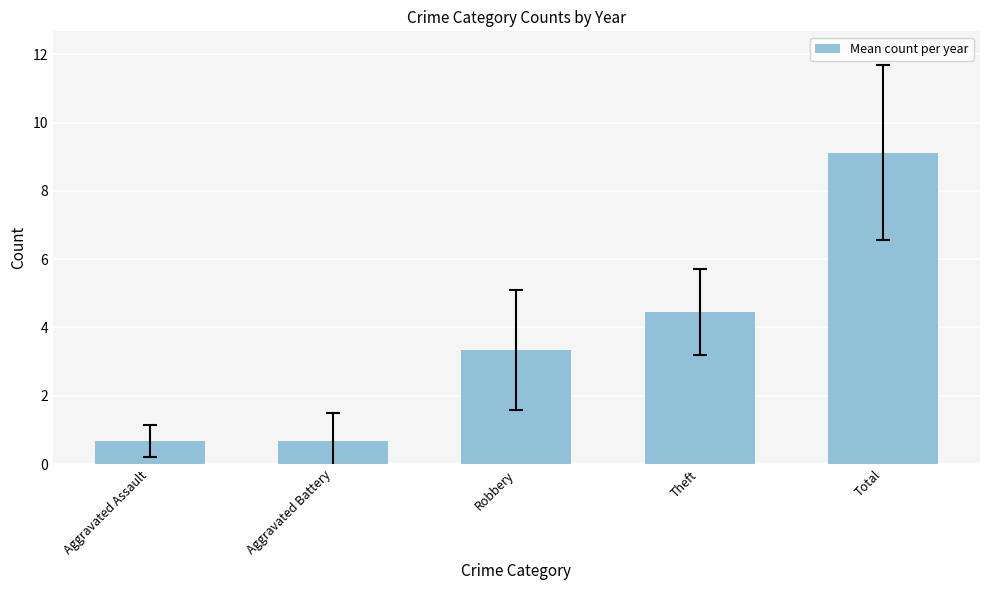

Where is the data nearest to the value 4?

Theft